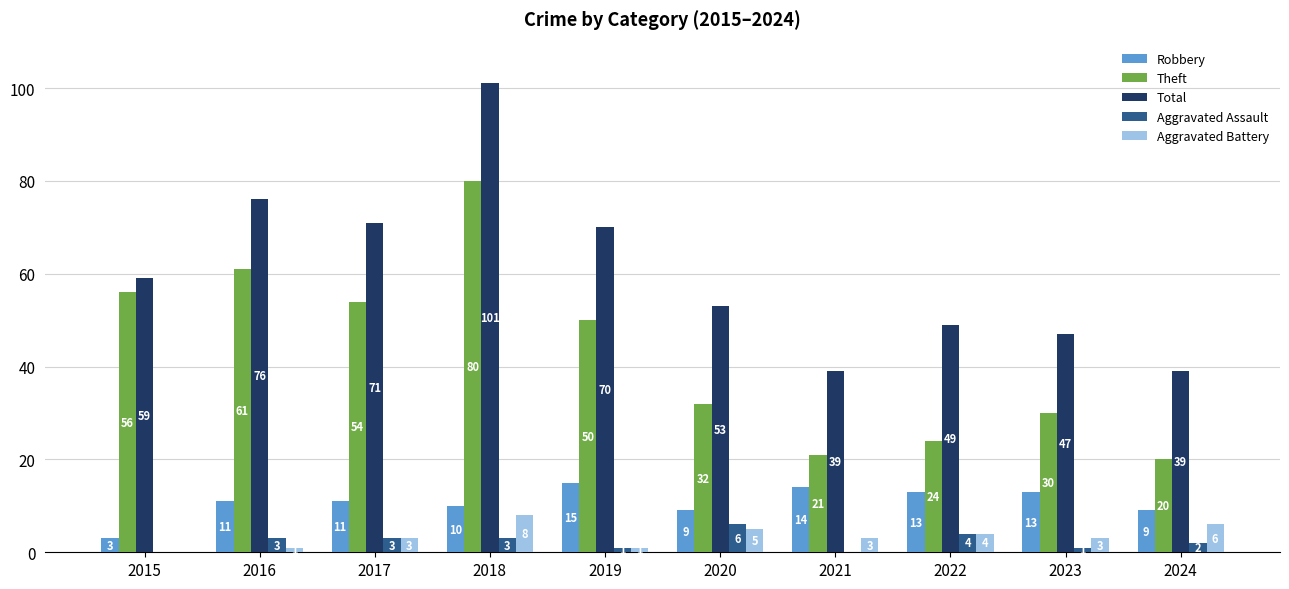

What is the sum of the Total values at 2015 and 2023?

106